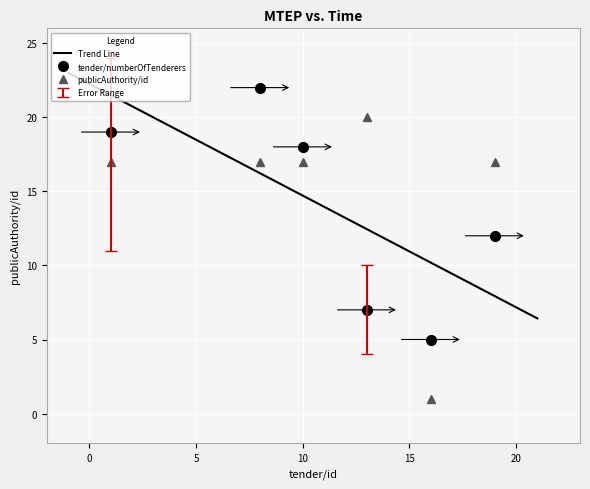

Which label corresponds to the smallest value in the chart?

16